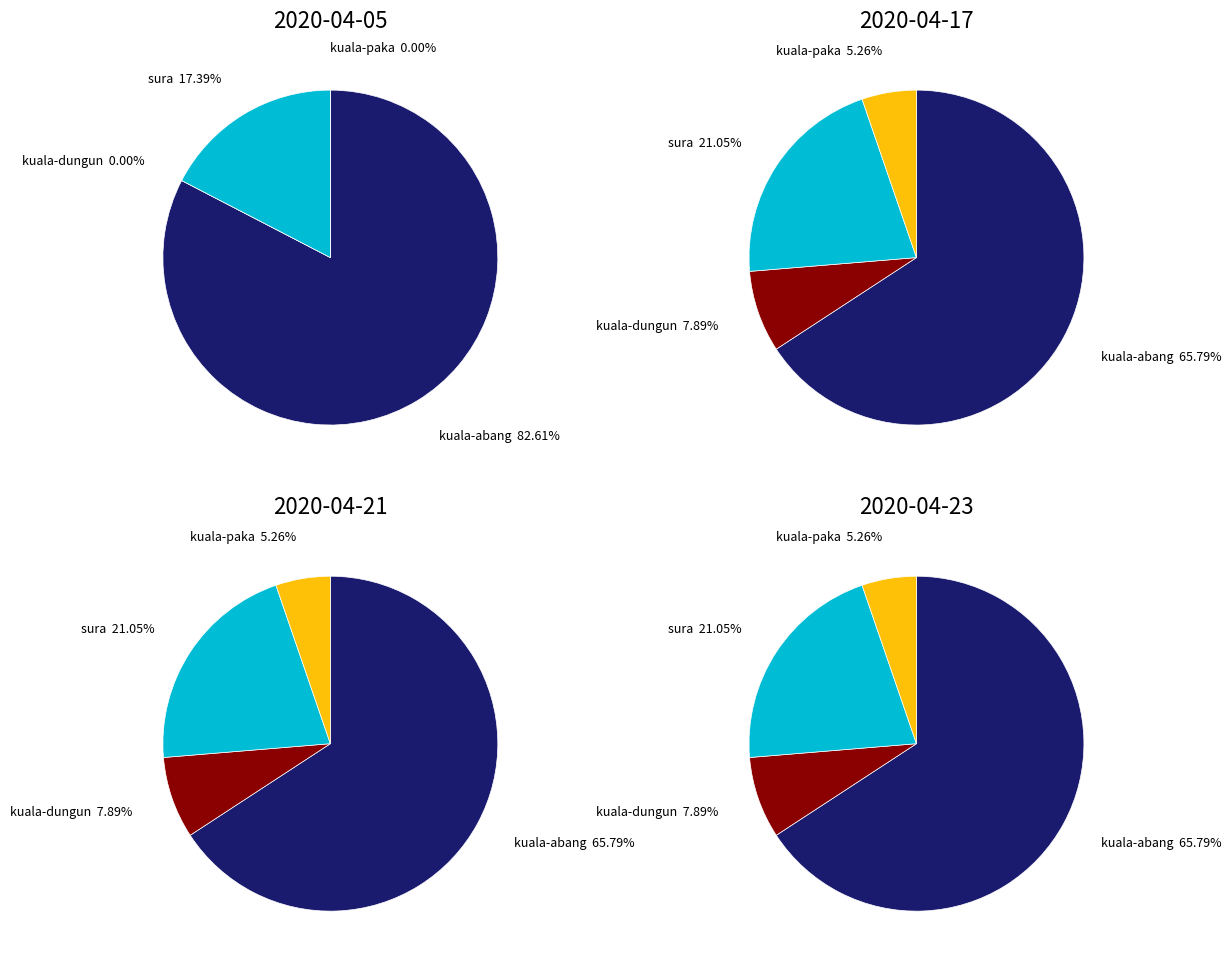

Which has a higher value, 2 or 0?

2